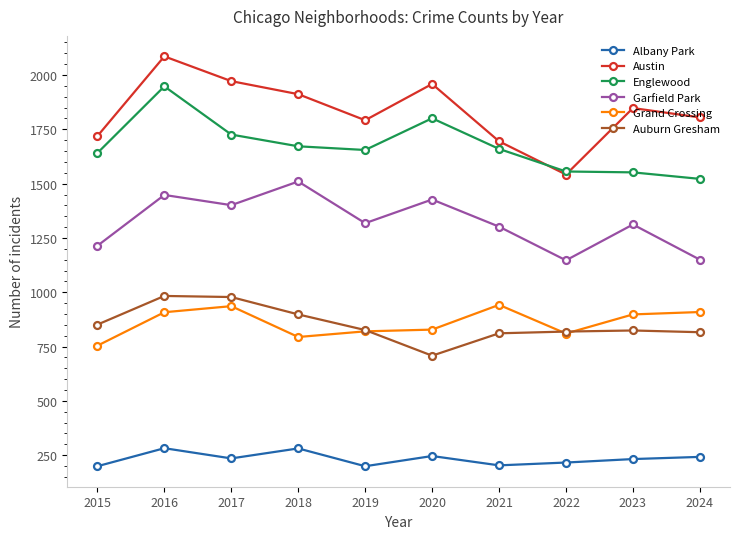

How many distinct data groups are displayed?

6